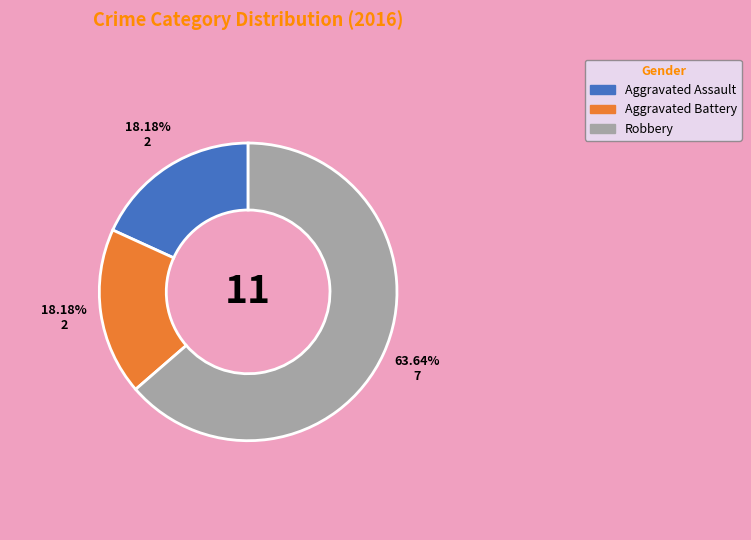

Which category accounts for the majority?

Robbery